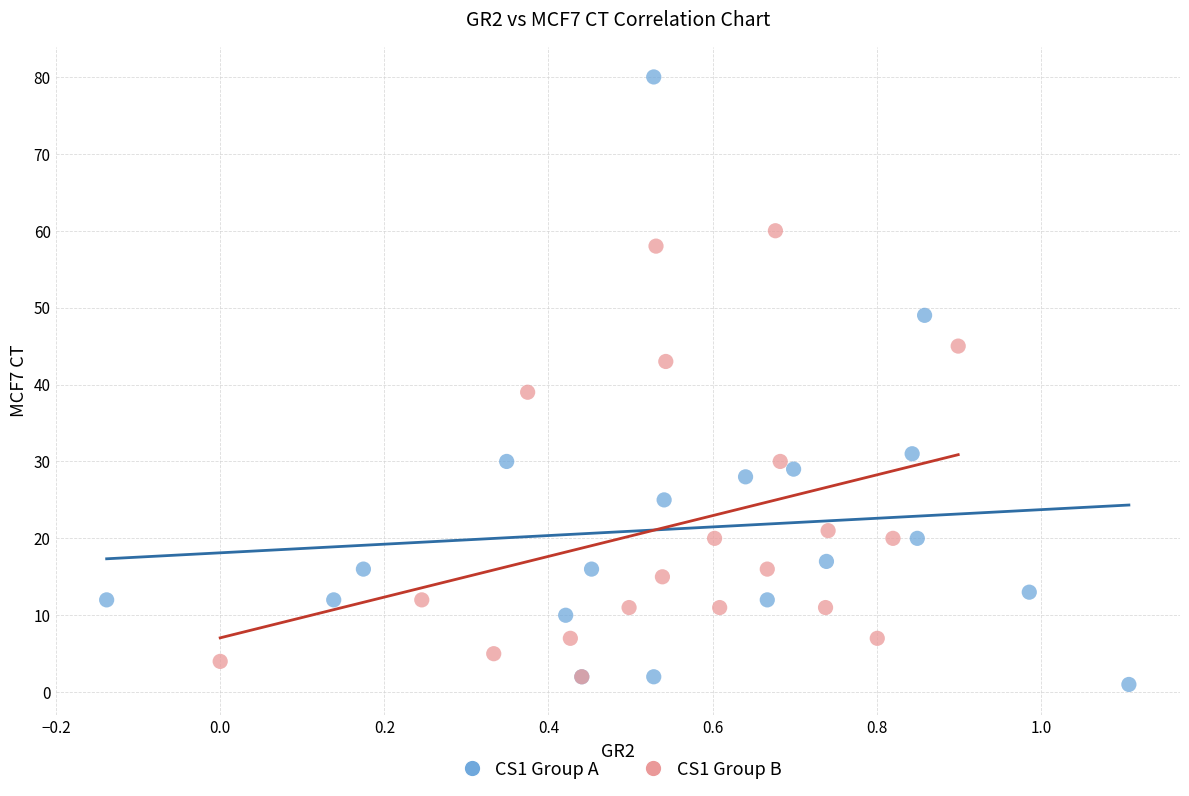

Which series has the widest spread of Y values?

CS1 Group A